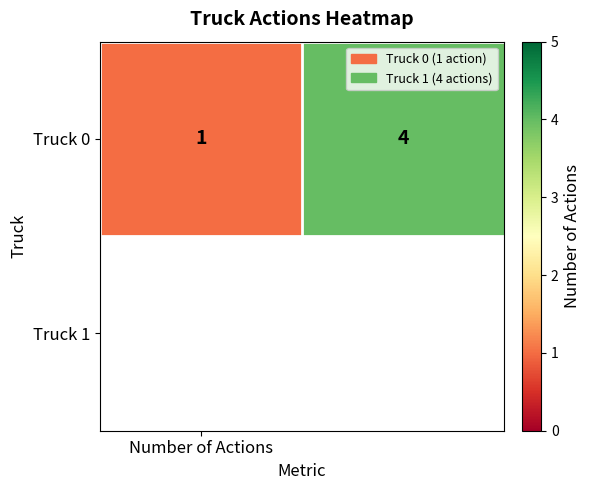

Reading left to right, what are all the values shown in this chart?

Number of Actions=1	1=4